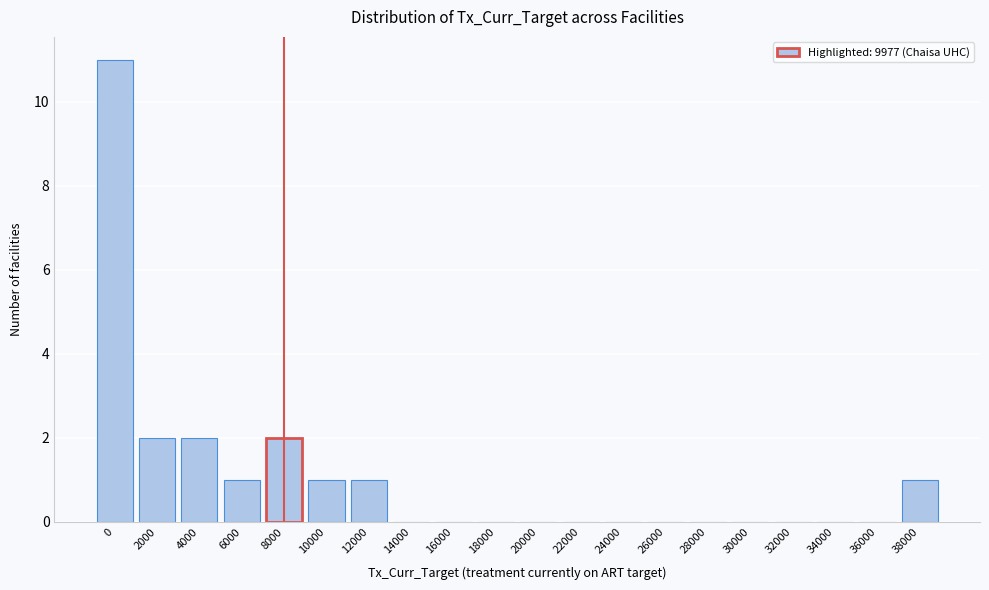

Reading right to left, extract all data points from this chart.

38000=1	36000=0	34000=0	32000=0	30000=0	28000=0	26000=0	24000=0	22000=0	20000=0	18000=0	16000=0	14000=0	12000=1	10000=1	8000=2	6000=1	4000=2	2000=2	0=11